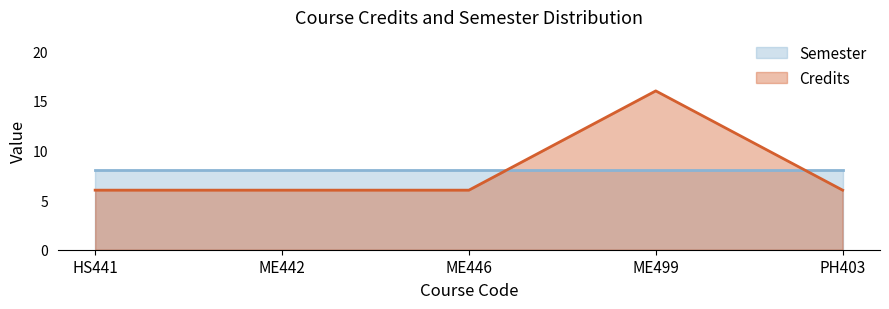

Which label corresponds to the smallest value in the chart?

HS441